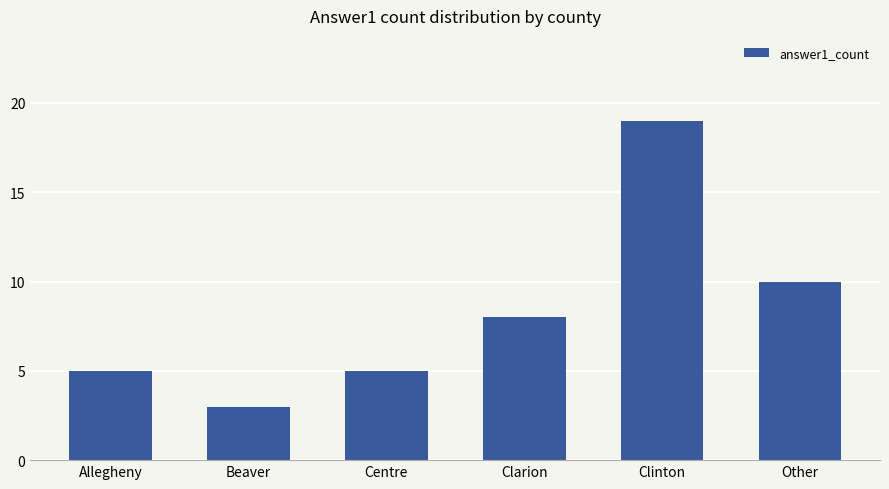

Count the values in the range 5 to 10.

4